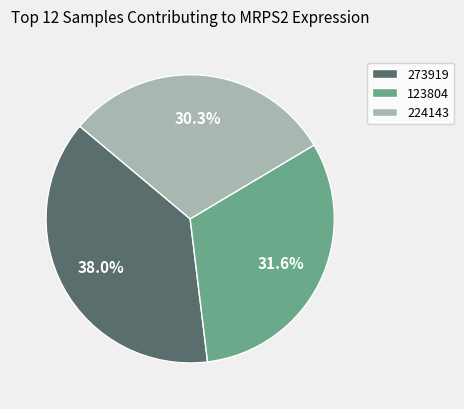

Is there any slice that represents more than half of the pie?

No